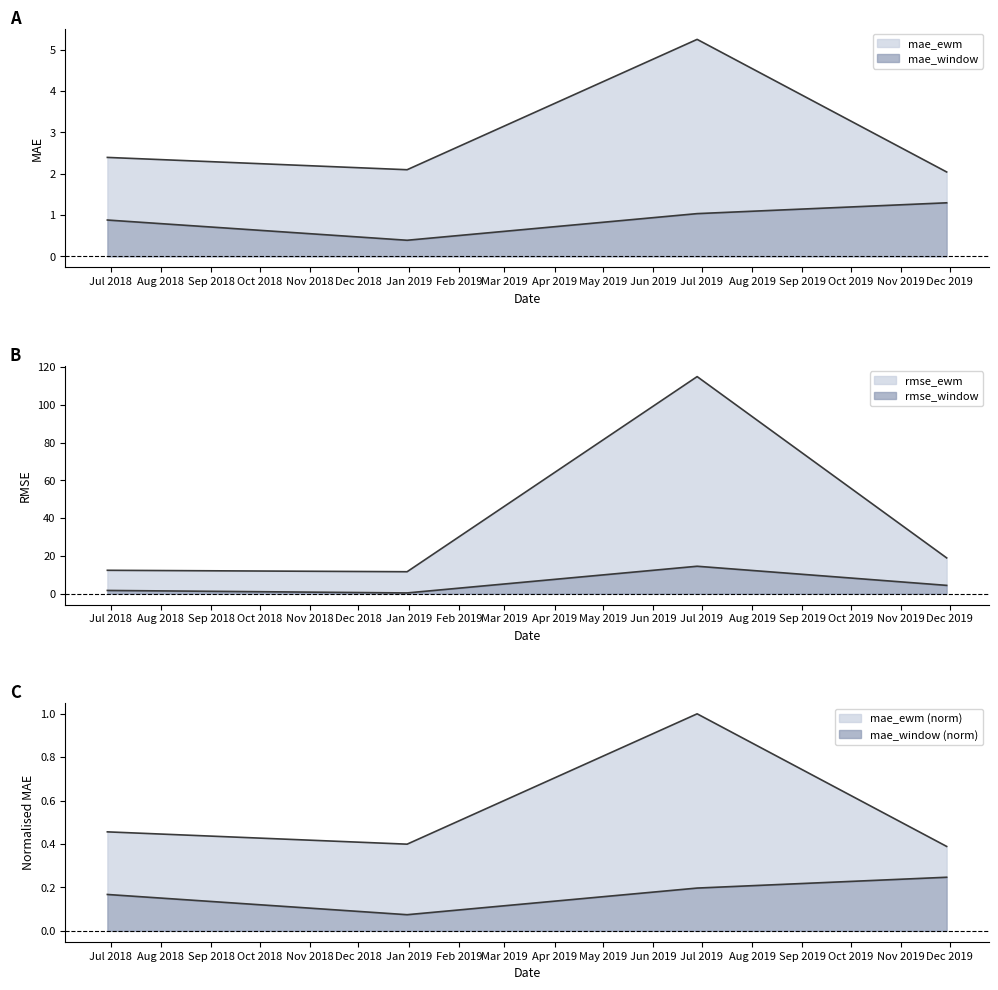

True or false: mae_ewm has a value of 3.3 at 2018-06-29.

False